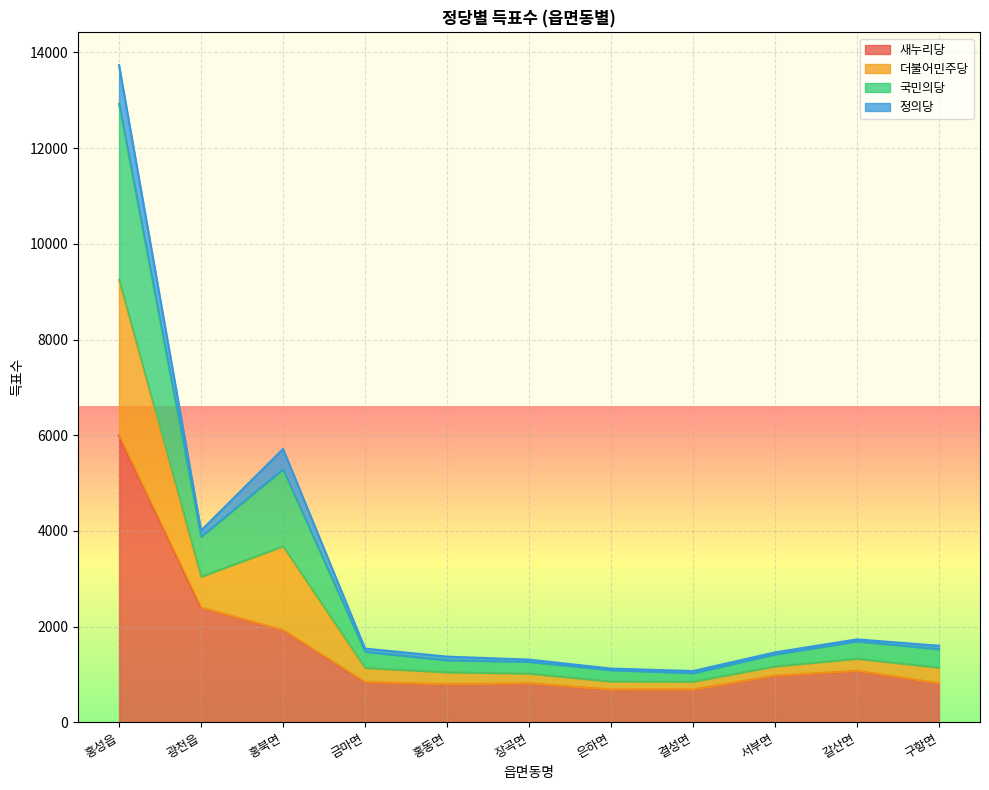

True or false: 국민의당 has more than 0 interior local peaks.

True